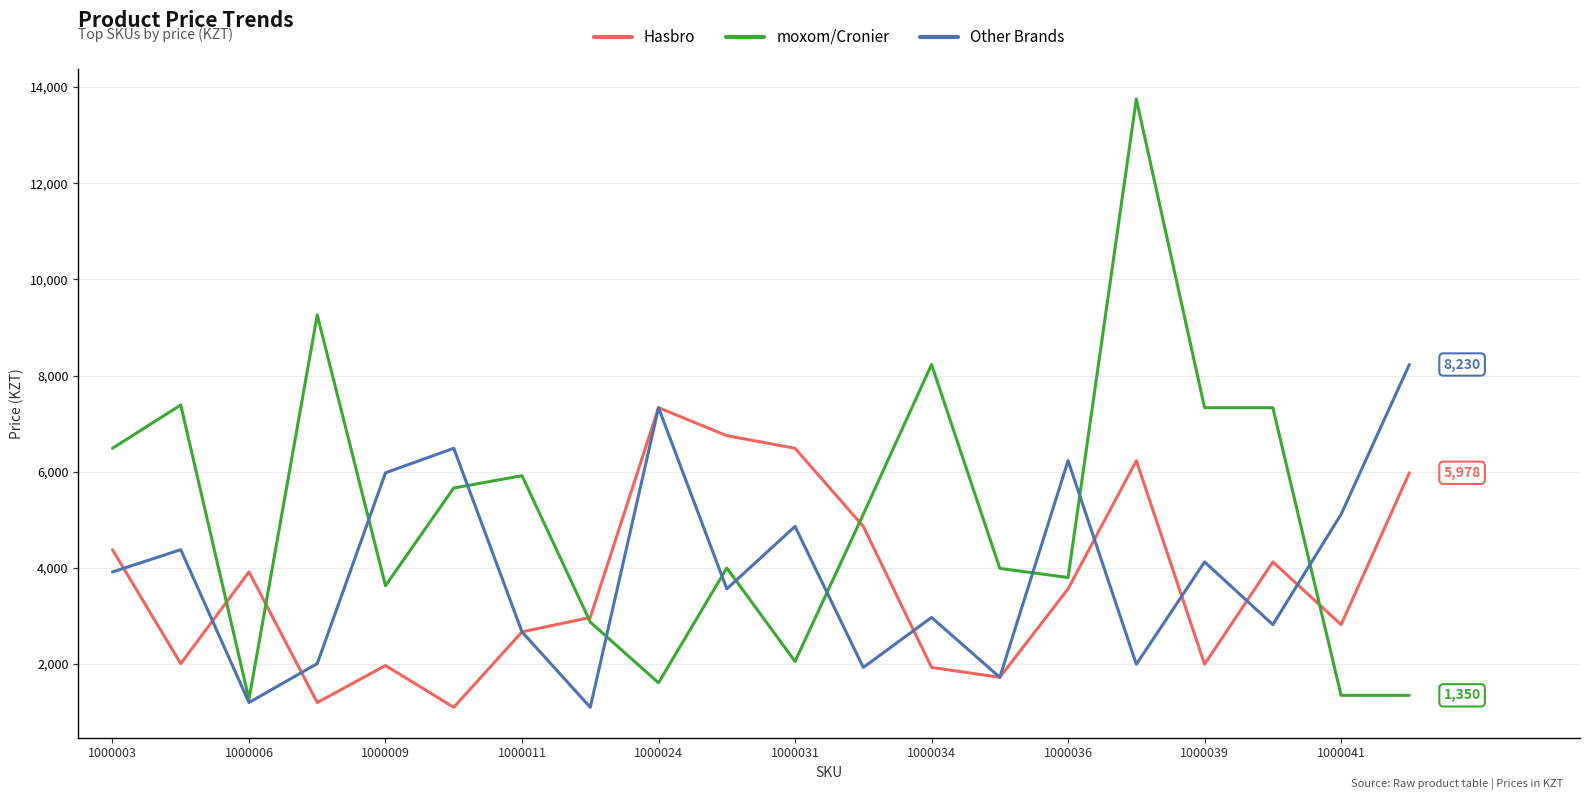

How many series are shown in this chart?

3